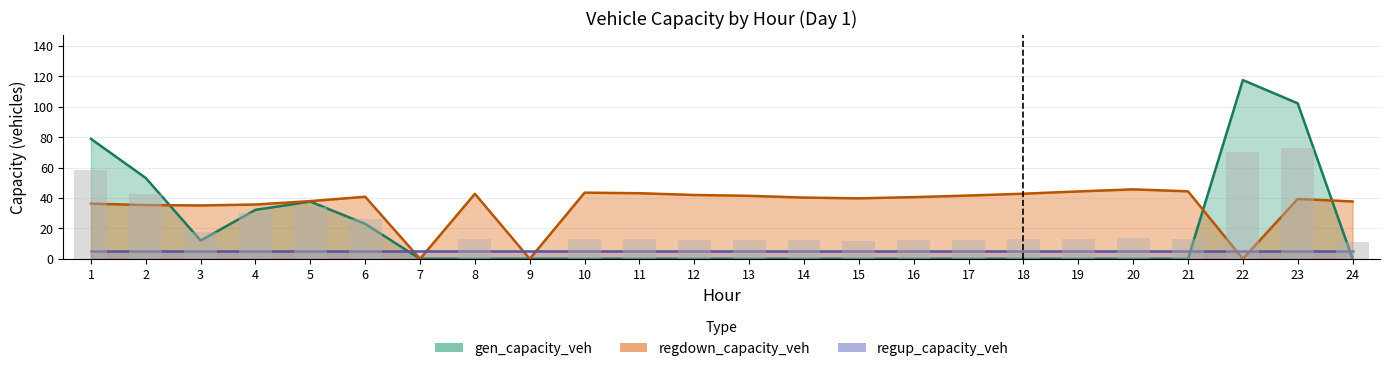

What is the average value of the regdown_capacity_veh series?

35.5